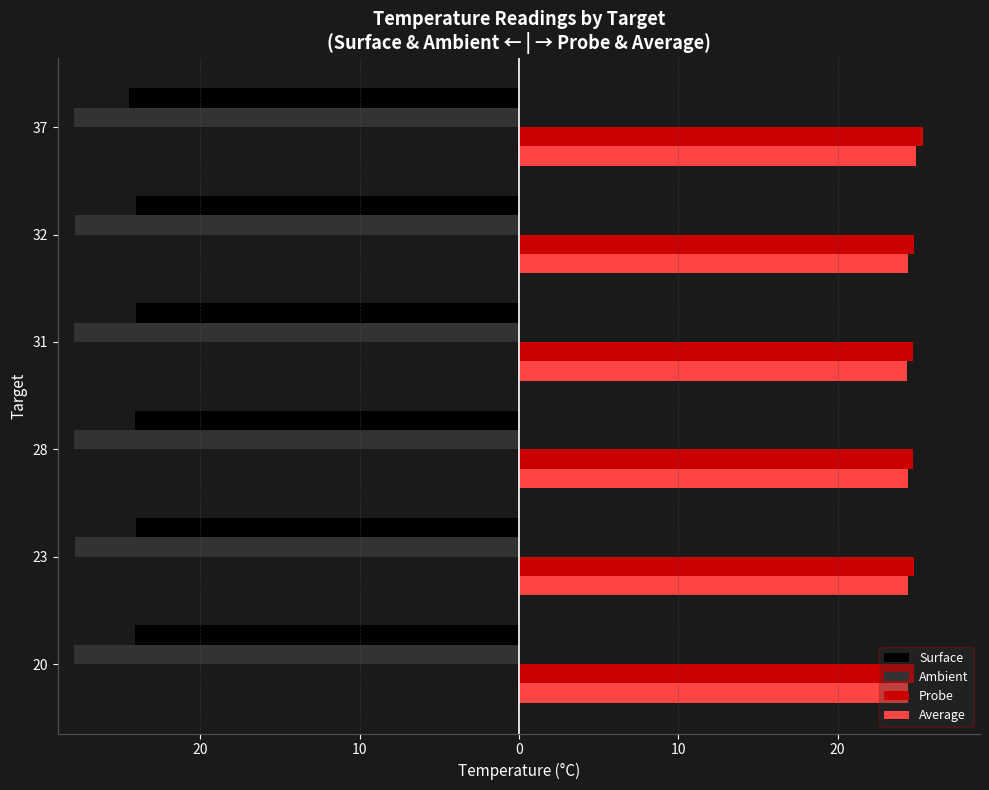

What are all the series names shown in the legend?

Surface, Ambient, Probe, Average